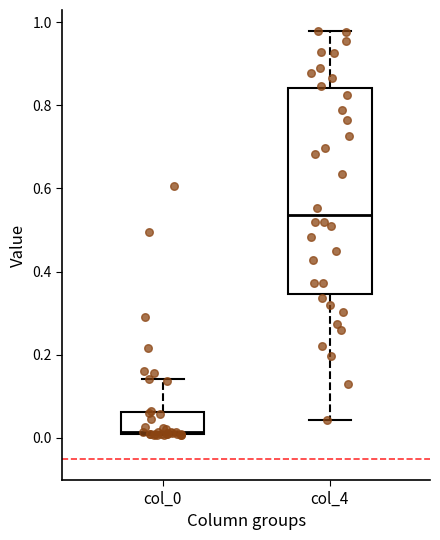

Where does the median line of the box for col_4 sit on the y-axis? The values are not printed on the chart, so give them approximately, as read against the axis.

0.54